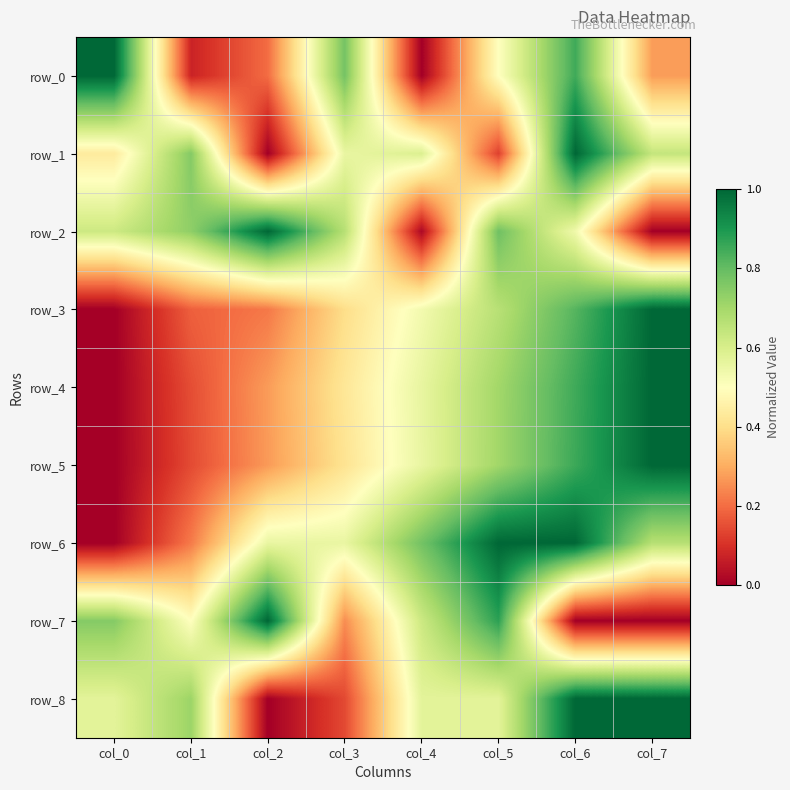

True or false: row_1 has a value of 0.8 at col_1.

True